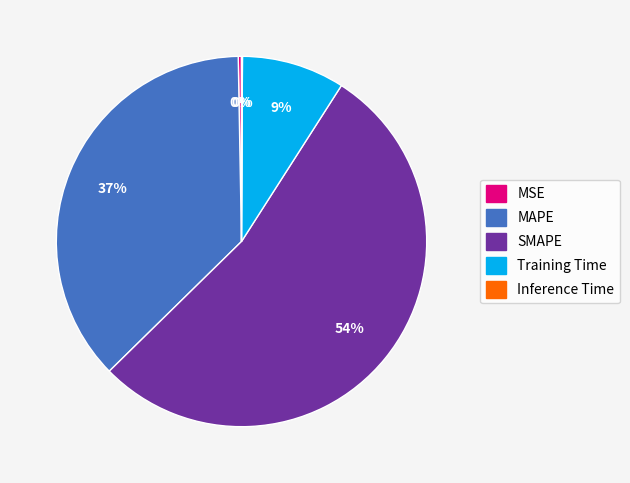

Is SMAPE the majority of the pie?

Yes